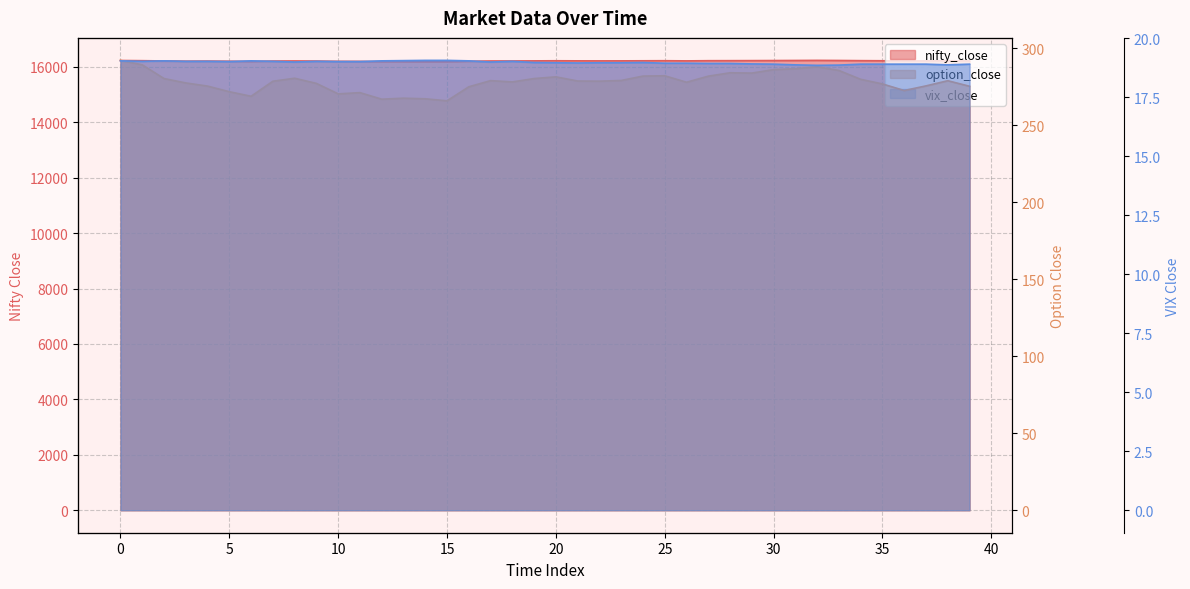

What is the difference between the maximum and minimum values in the option_close series?

26.2